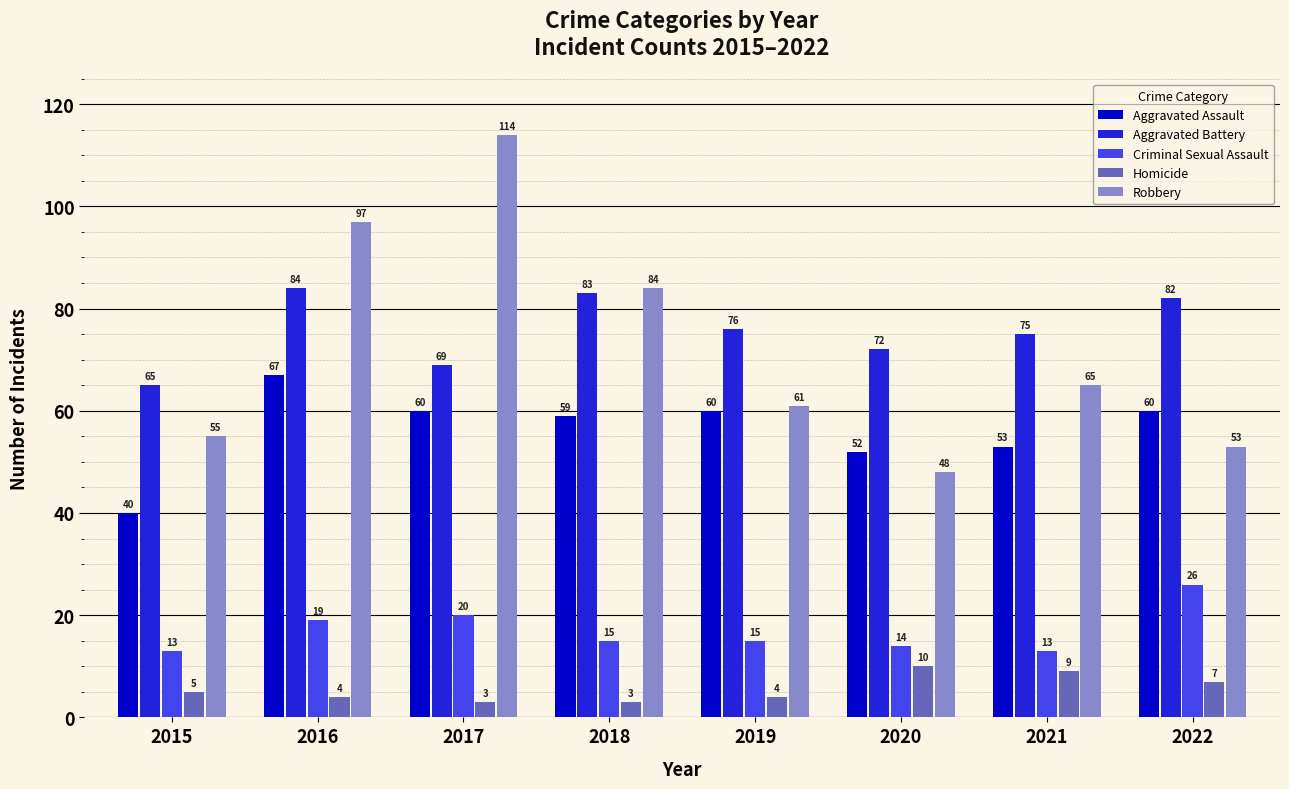

Reading right to left, list all the values displayed in this chart.

Aggravated Assault: 2022=60	2021=53	2020=52	2019=60	2018=59	2017=60	2016=67	2015=40
Aggravated Battery: 2022=82	2021=75	2020=72	2019=76	2018=83	2017=69	2016=84	2015=65
Criminal Sexual Assault: 2022=26	2021=13	2020=14	2019=15	2018=15	2017=20	2016=19	2015=13
Homicide: 2022=7	2021=9	2020=10	2019=4	2018=3	2017=3	2016=4	2015=5
Robbery: 2022=53	2021=65	2020=48	2019=61	2018=84	2017=114	2016=97	2015=55